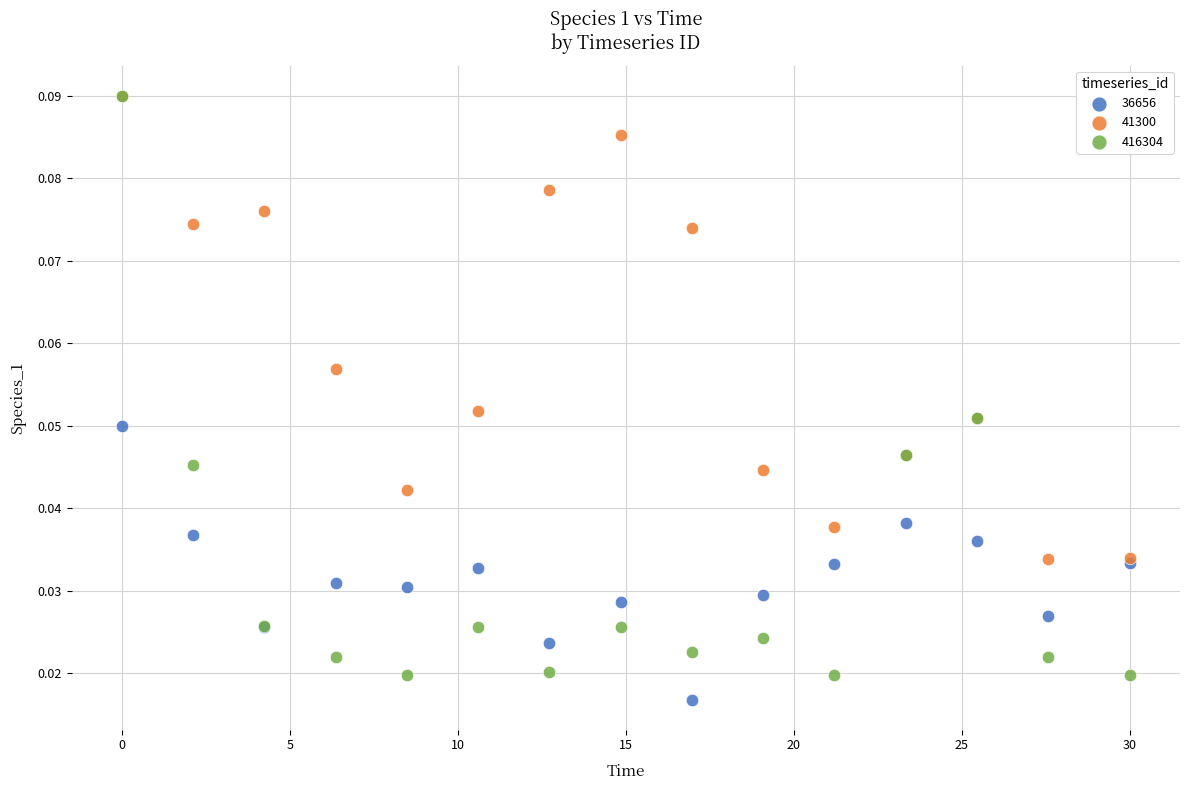

Which series has the largest Y range (max minus min)?

416304